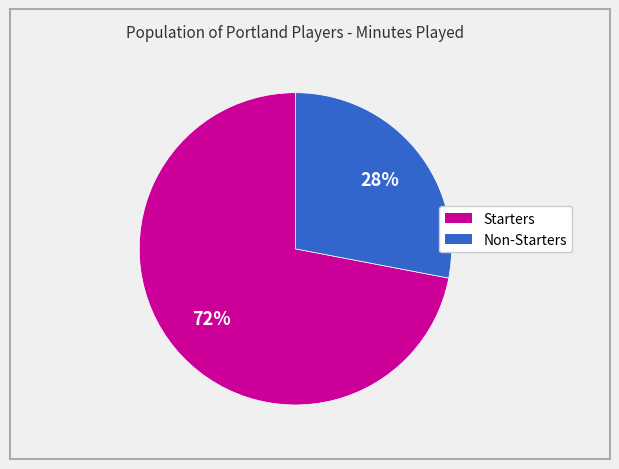

Does any single category account for the majority?

Yes